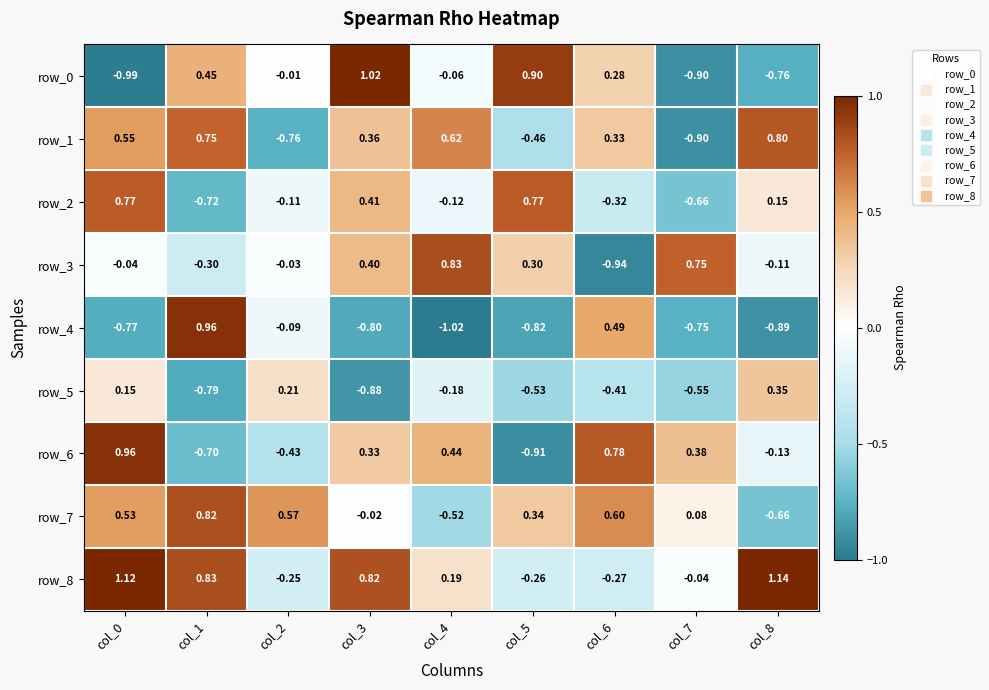

What is the sum of all row_4 values?

-3.7